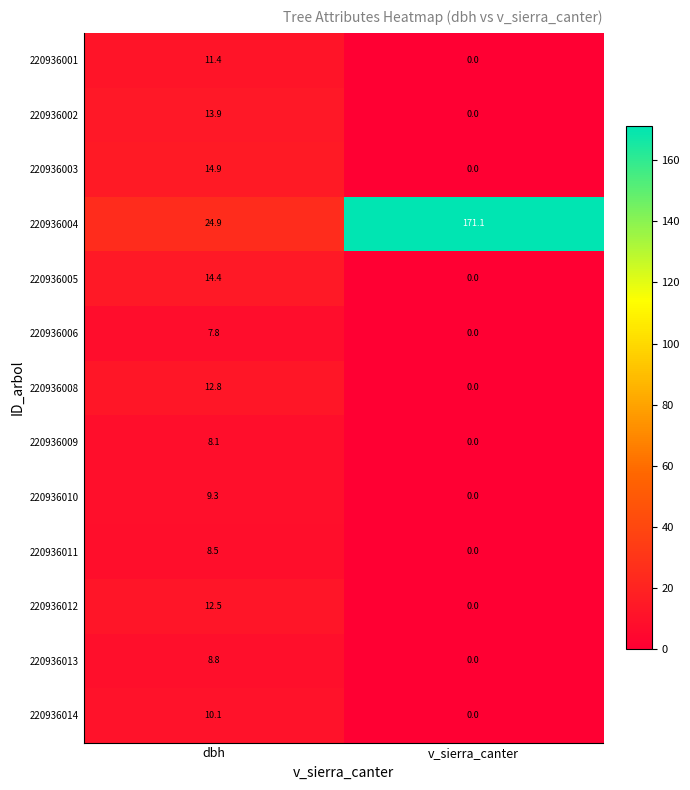

Reading right to left, transcribe all the data shown in this chart.

220936001: v_sierra_canter=0.0	dbh=11.4
220936002: v_sierra_canter=0.0	dbh=13.9
220936003: v_sierra_canter=0.0	dbh=14.9
220936004: v_sierra_canter=171.1	dbh=24.9
220936005: v_sierra_canter=0.0	dbh=14.4
220936006: v_sierra_canter=0.0	dbh=7.8
220936008: v_sierra_canter=0.0	dbh=12.8
220936009: v_sierra_canter=0.0	dbh=8.1
220936010: v_sierra_canter=0.0	dbh=9.3
220936011: v_sierra_canter=0.0	dbh=8.5
220936012: v_sierra_canter=0.0	dbh=12.5
220936013: v_sierra_canter=0.0	dbh=8.8
220936014: v_sierra_canter=0.0	dbh=10.1